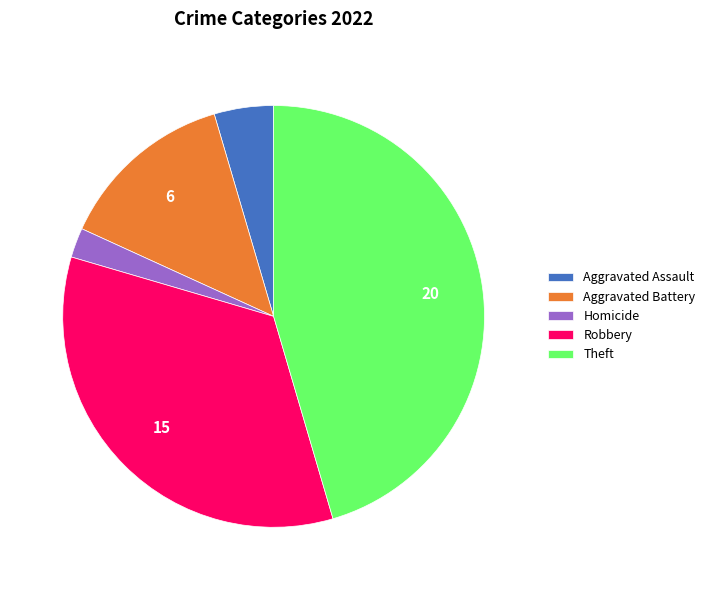

Between Aggravated Battery and Homicide, which is larger?

Aggravated Battery